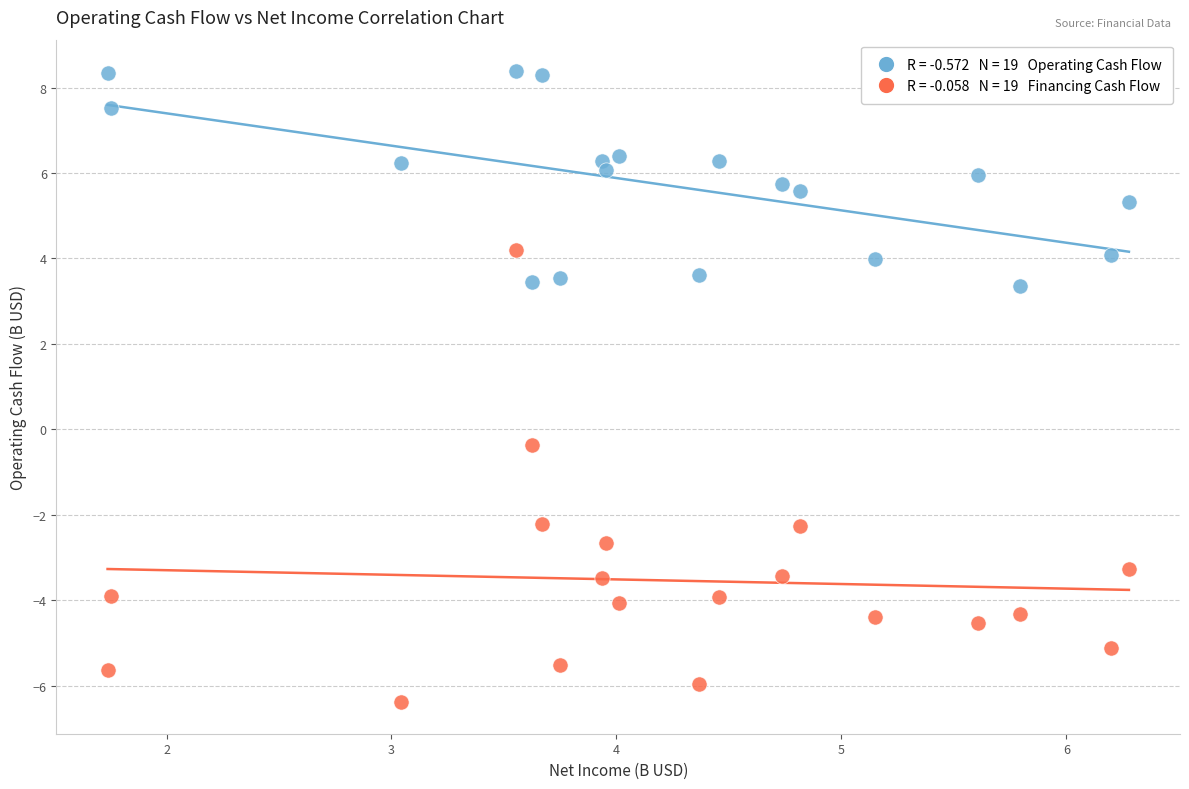

Across all data points, what is the range of Y values (max minus min)?

14.8